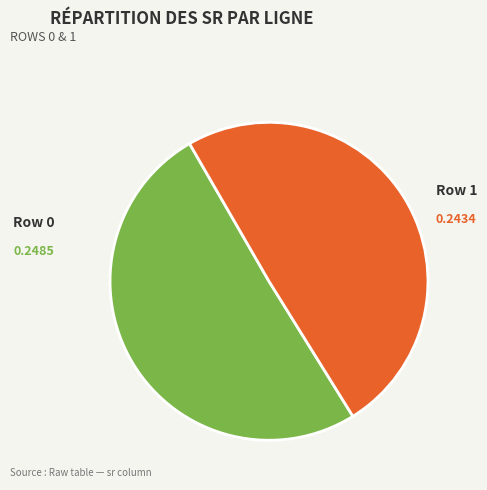

Which has a higher value, Row 0 or Row 1?

Row 0